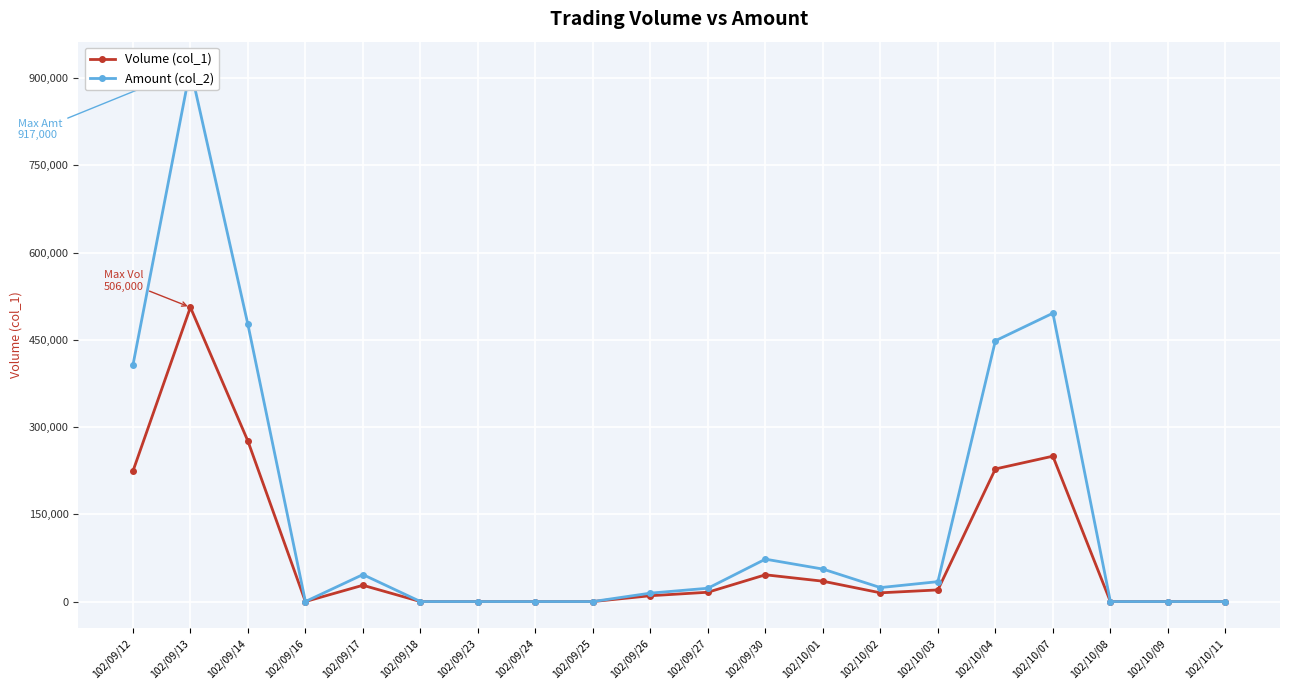

What are all the series names shown in the legend?

Volume (col_1), Amount (col_2)